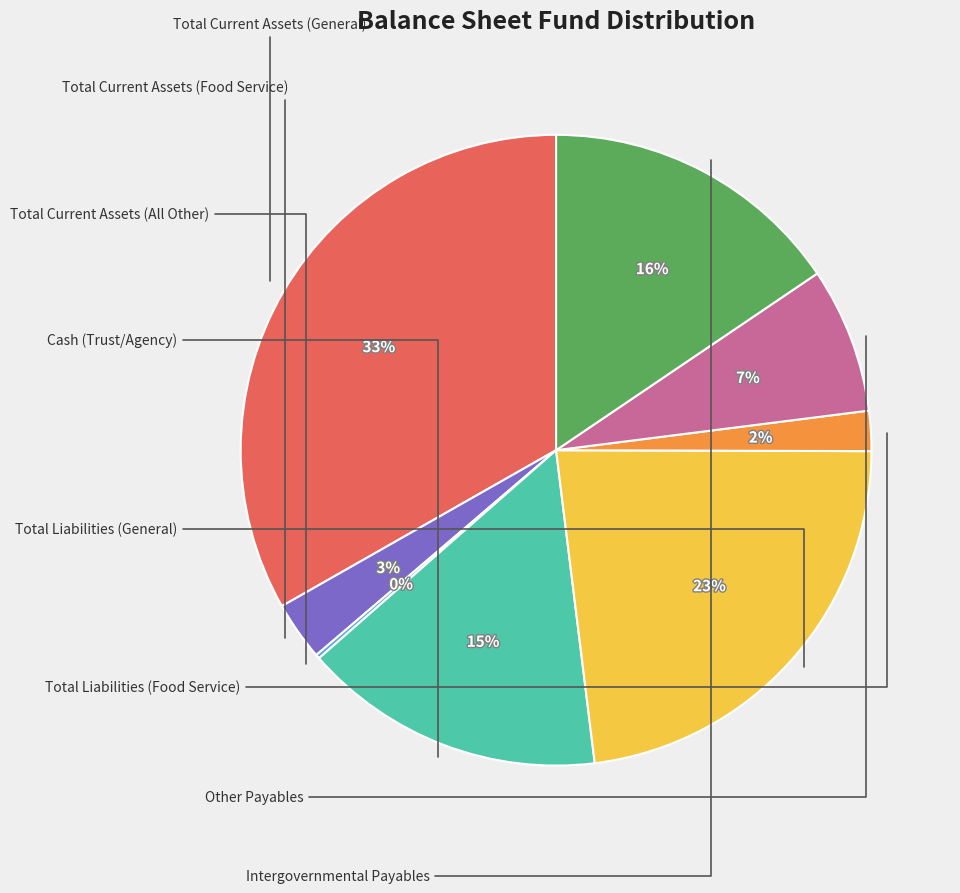

Does any single category account for the majority?

No